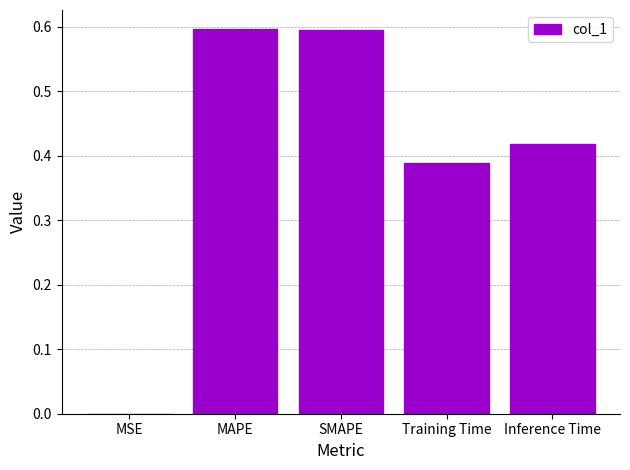

What value does the data have at MAPE?

0.6